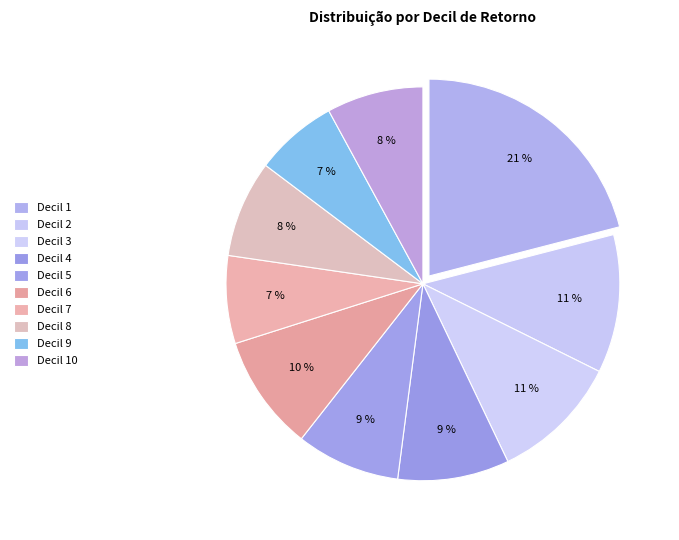

Count the number of slices in the pie.

10